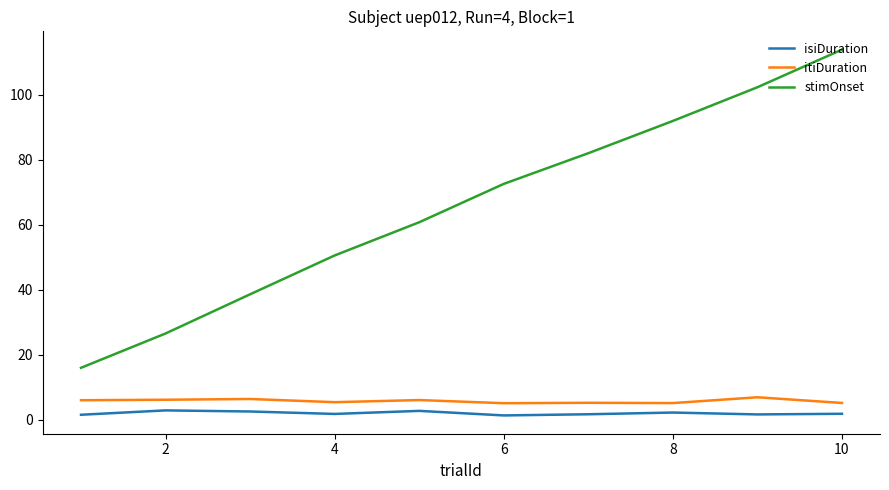

How many values in the stimOnset series exceed 72?

5